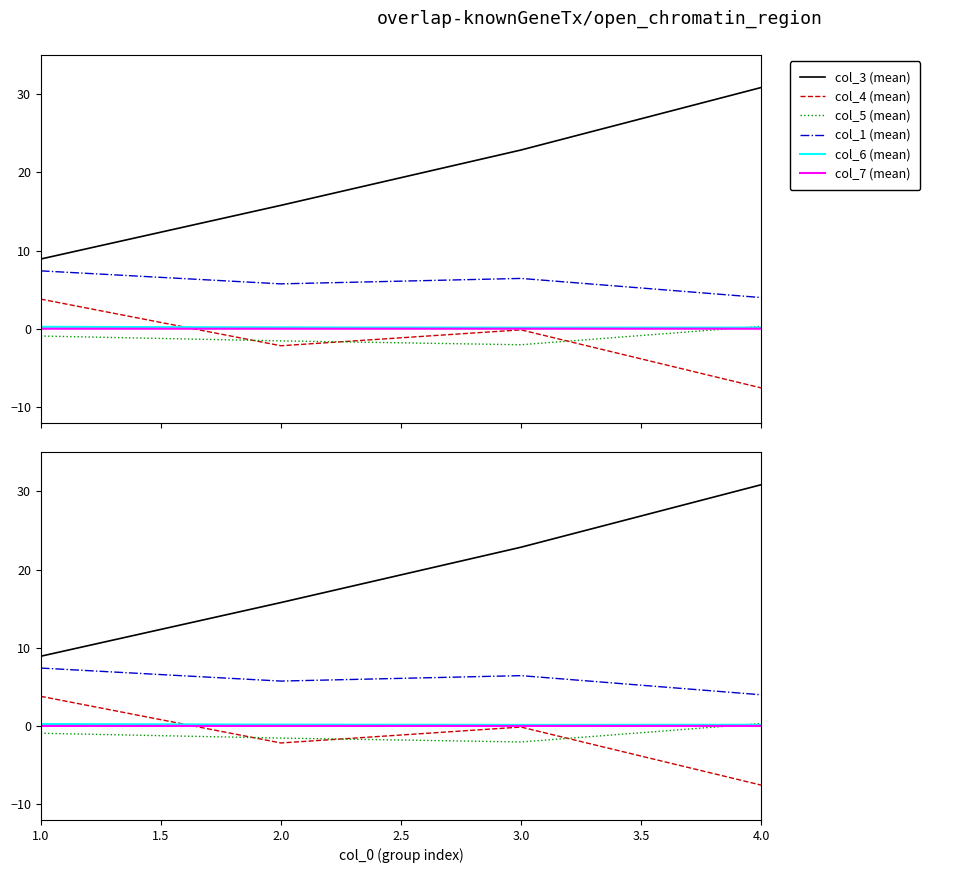

What is the minimum value shown in the chart?

-7.5